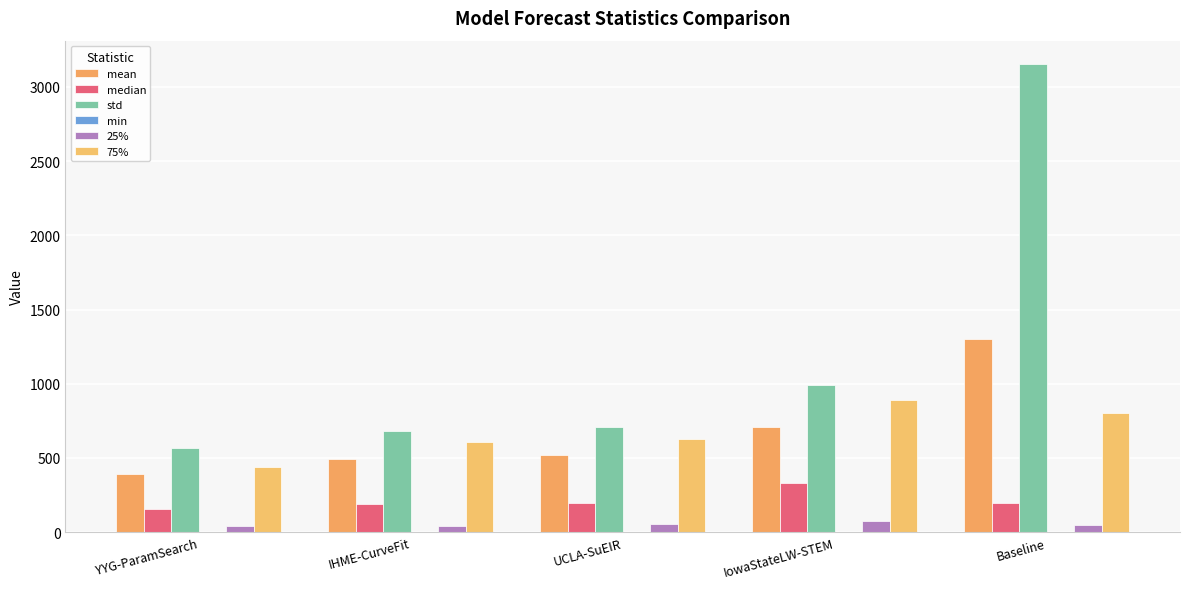

What is the difference between the maximum and second lowest values in the min series?

1.2